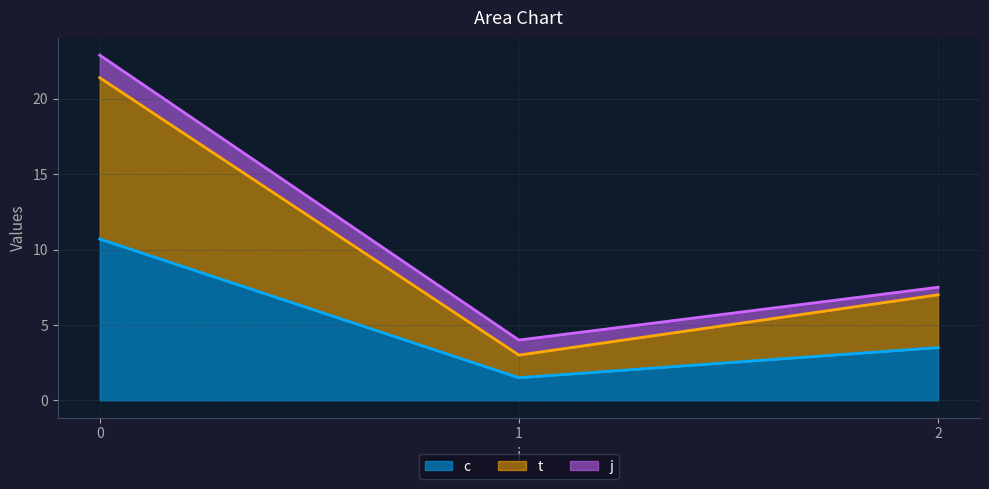

Does the chart have visible grid lines?

Yes